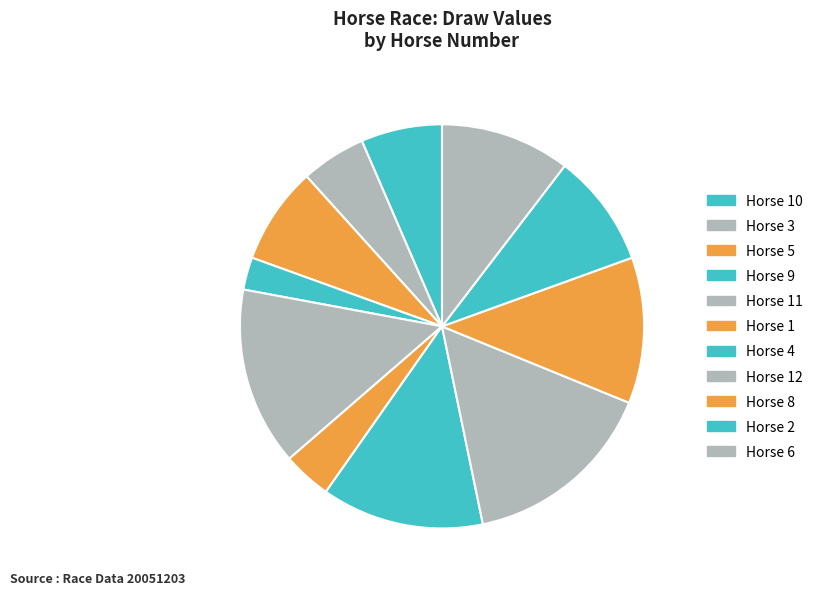

Count the number of slices in the pie.

11